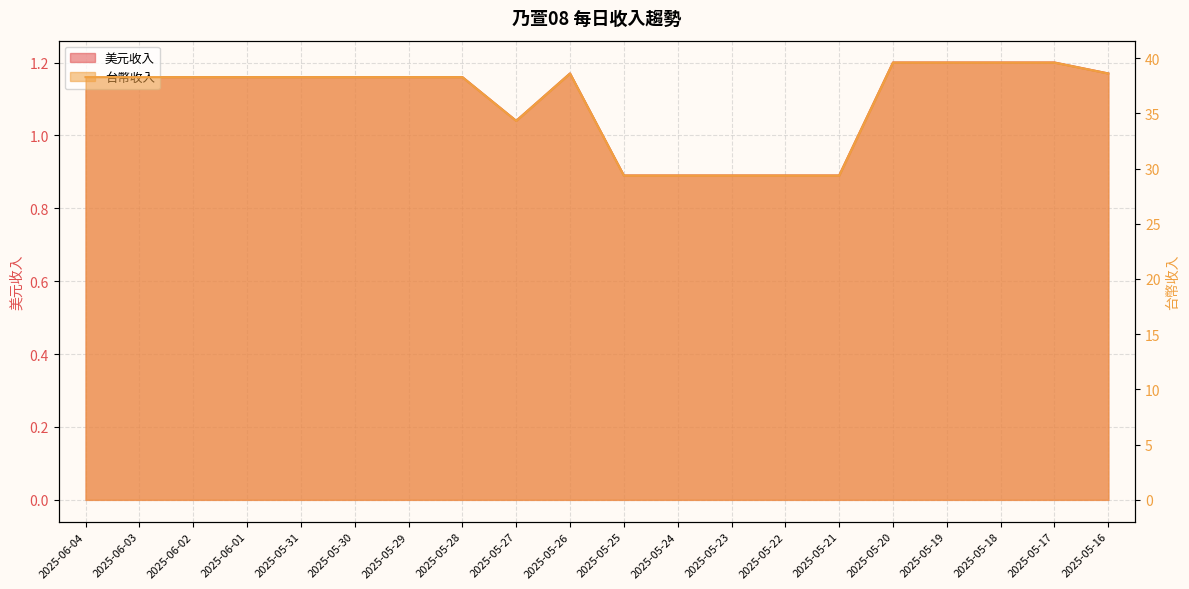

What is the spread (max minus min) of values at 2025-06-02?

37.1